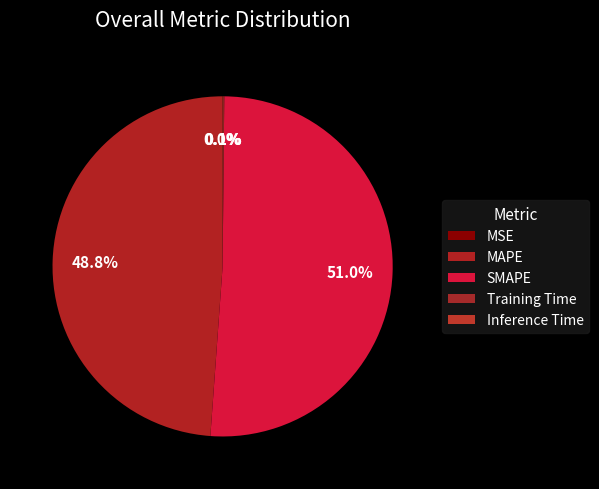

What is the change in value from MAPE to SMAPE?

+0.4